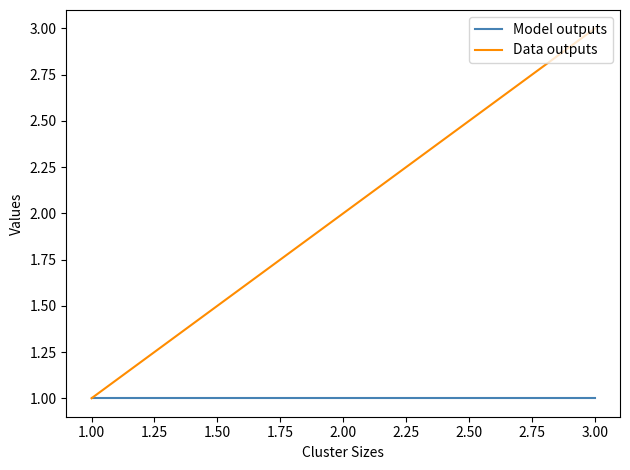

What is the greatest value displayed?

3